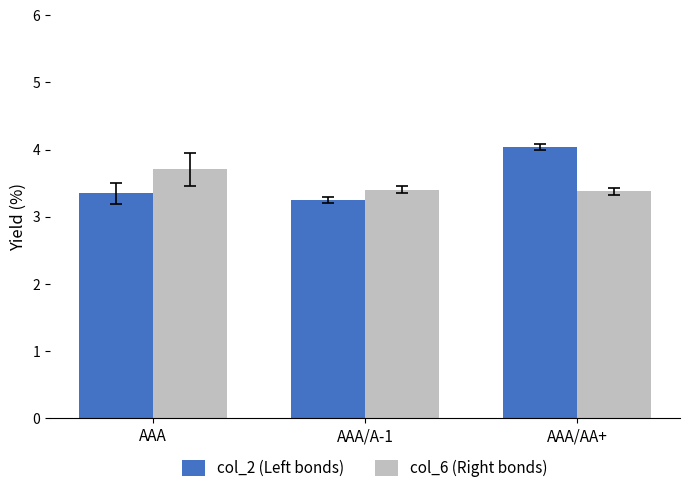

What is the label of the 2nd bar from the left?

AAA/A-1